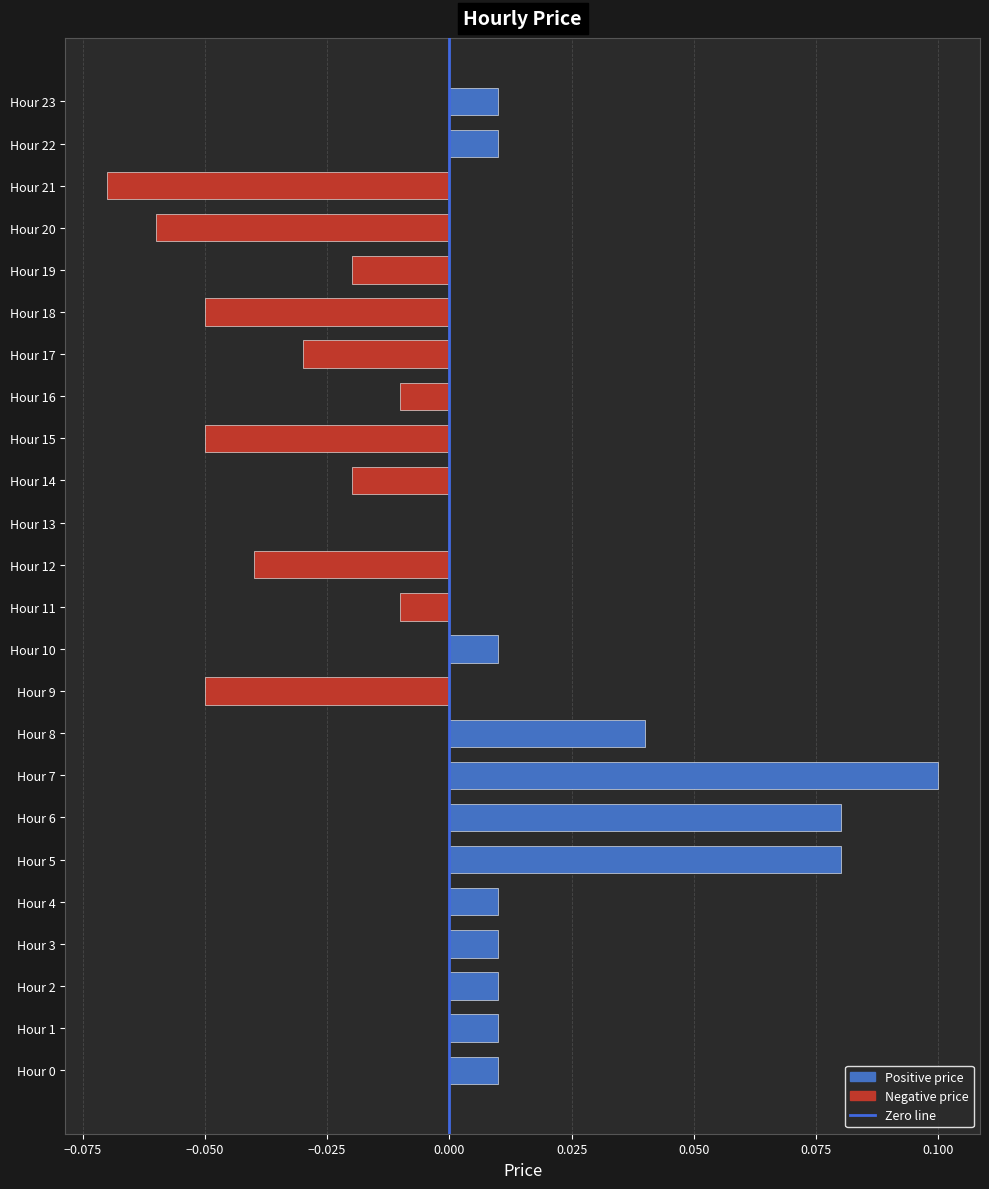

How many distinct data groups are displayed?

1